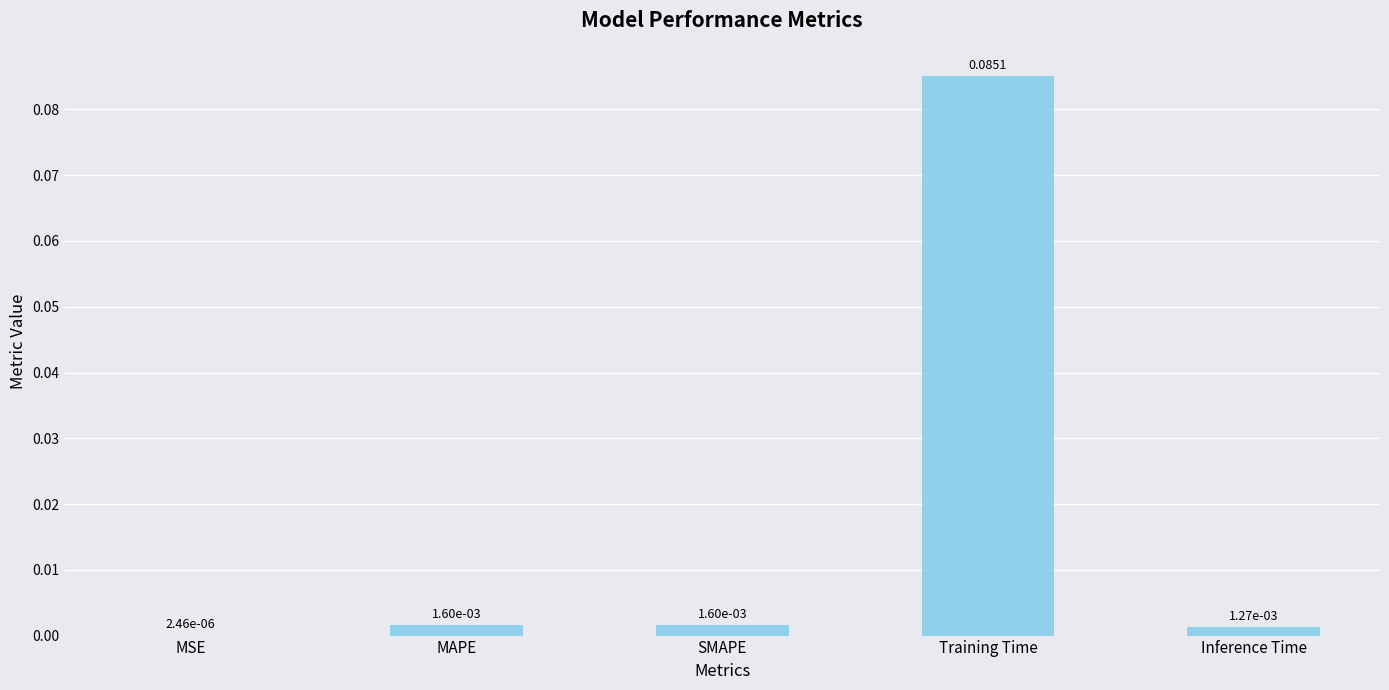

Which has a higher value, MAPE or Training Time?

Training Time